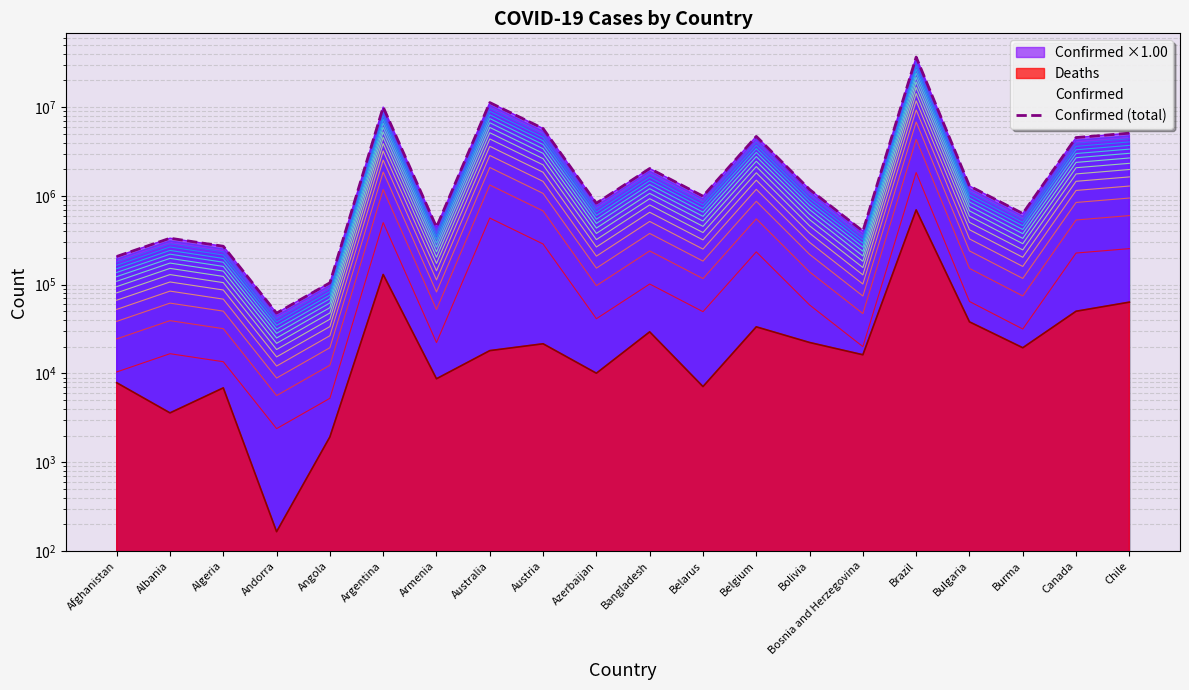

What is the sum of the values at Australia and Canada?

15824230